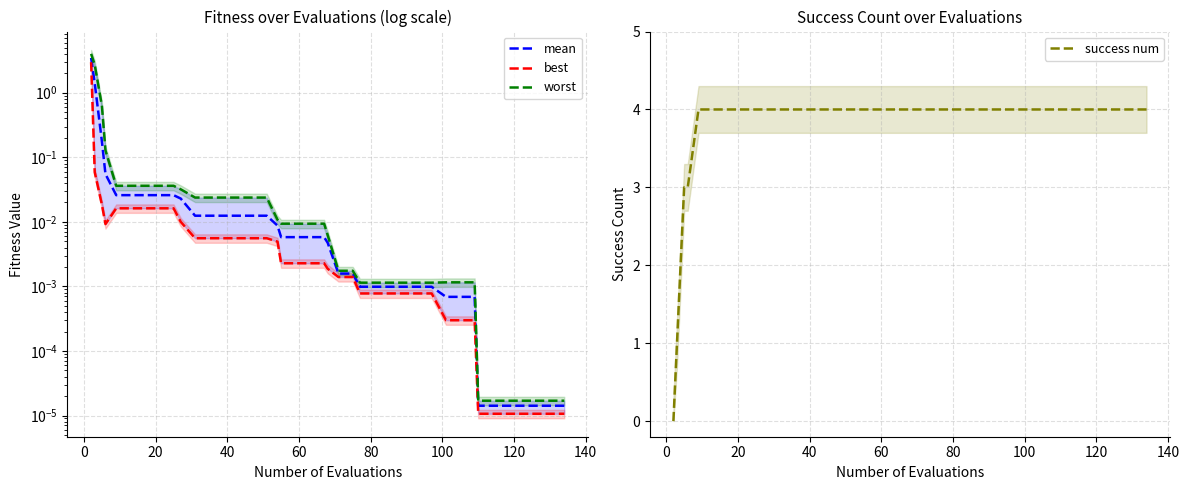

What is the maximum value for success num?

4